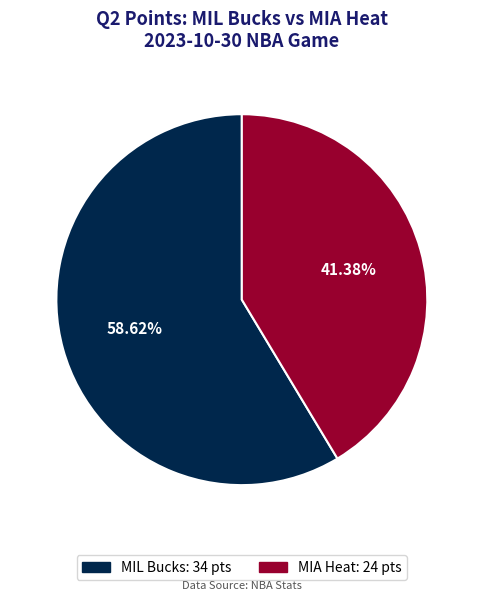

Rank the categories by value from highest to lowest.

MIL Bucks, MIA Heat